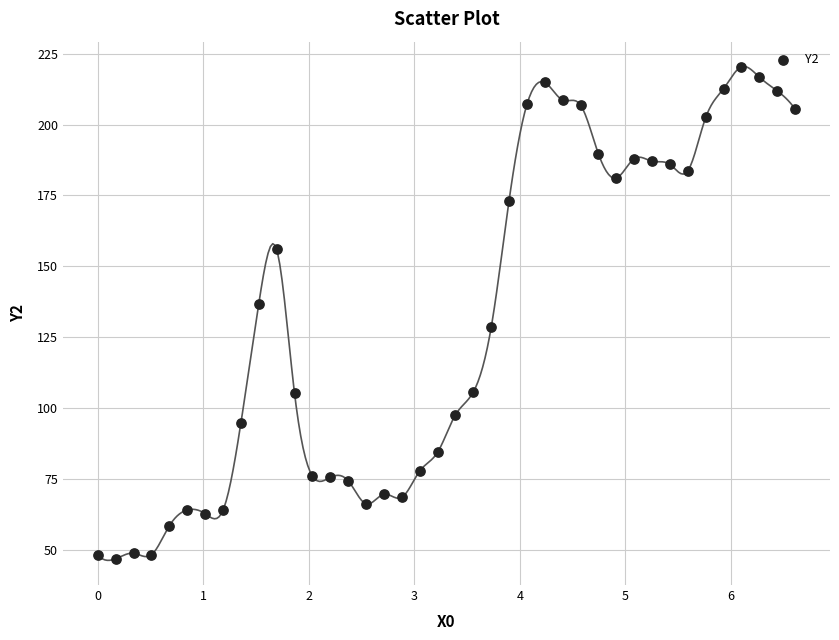

What is the range of Y values (max minus min)?

173.4